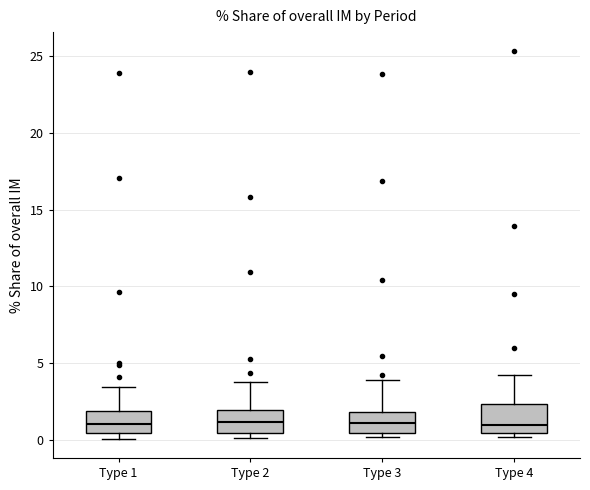

Reading left to right, read every box against the y-axis: the position of its median line, the range the box covers, and the ends of its whiskers. The values are not printed on the chart, so give them approximately, as read against the axis.

Type 1: median 1.0, box 0.5 to 2.0, whiskers 0.0 to 3.5
Type 2: median 1.0, box 0.5 to 2.0, whiskers 0.0 to 4.0
Type 3: median 1.0, box 0.5 to 2.0, whiskers 0.0 to 4.0
Type 4: median 1.0, box 0.5 to 2.5, whiskers 0.0 to 4.5